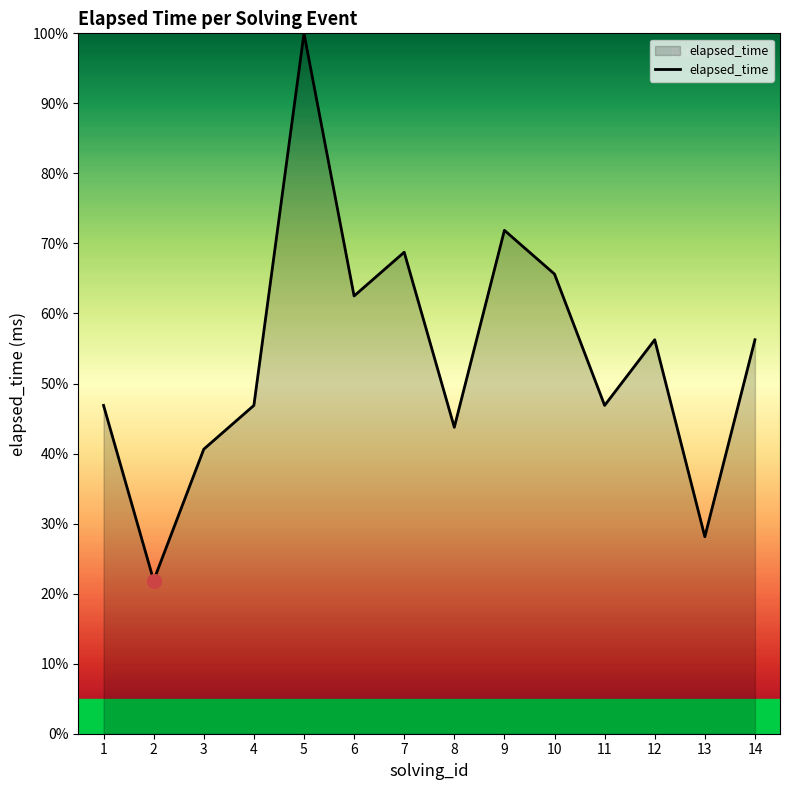

Count the number of values greater than 56.

7